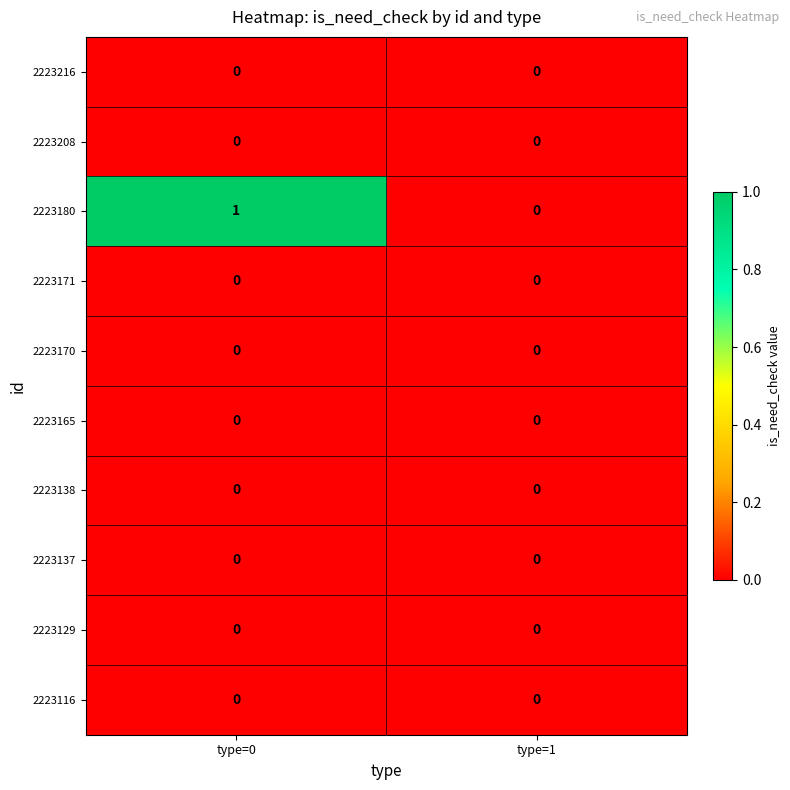

The value of 2223208 at type=0 is 0. True or false?

True